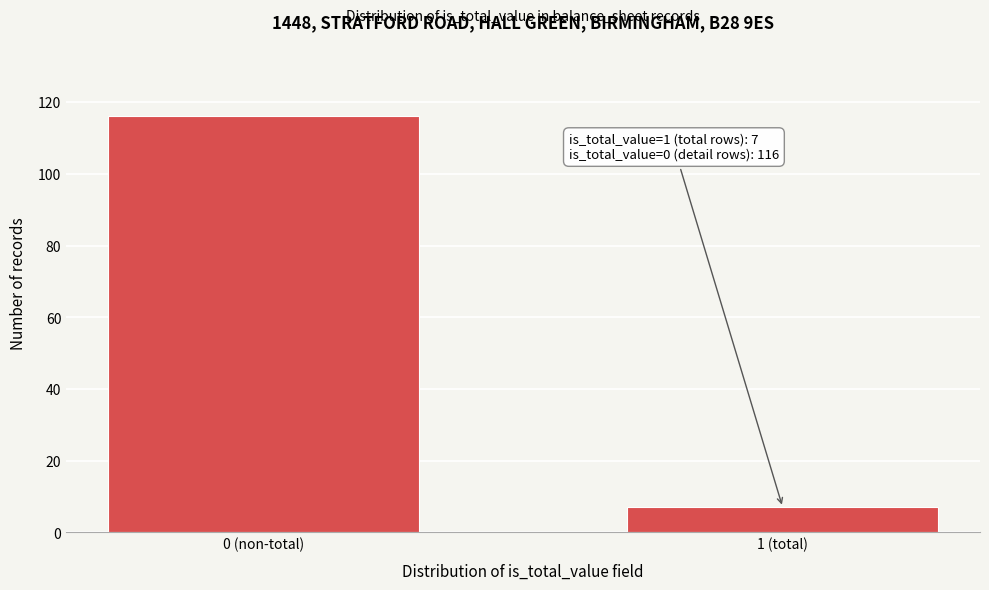

Reading right to left, list all the values displayed in this chart.

1 (total)=7	0 (non-total)=116